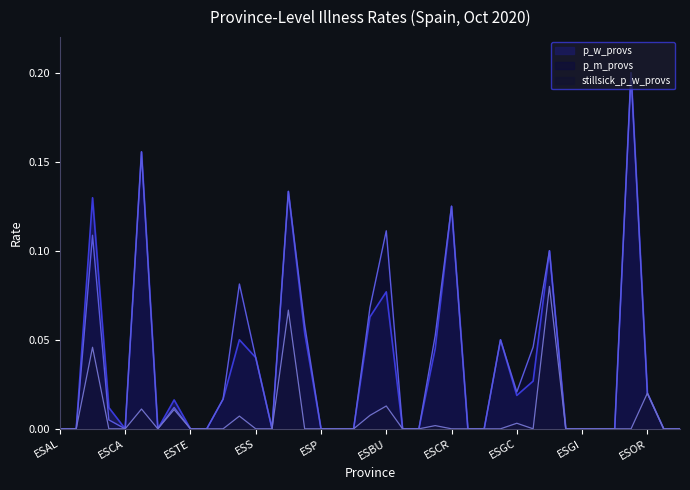

What is the difference between the maximum and second lowest values in the p_w_provs series?

0.2